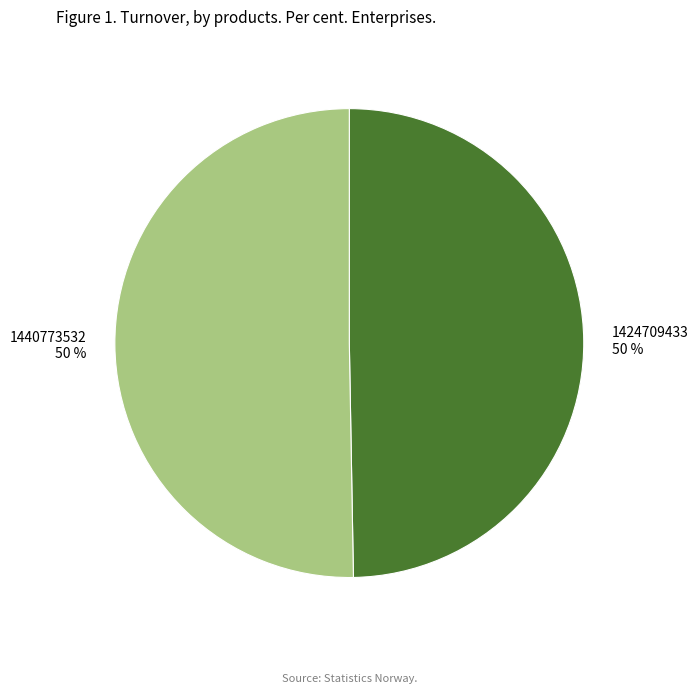

What is the ratio of the value at 1440773532 50 % to the value at 1424709433 50 %?

1.0